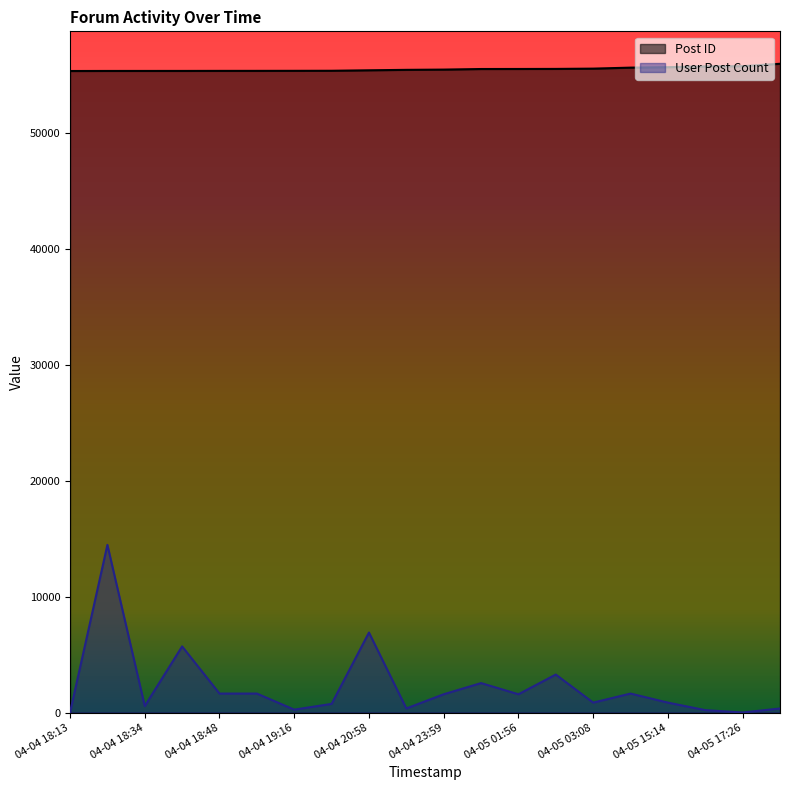

What is the spread (max minus min) of values at 04-05 17:26?

55719